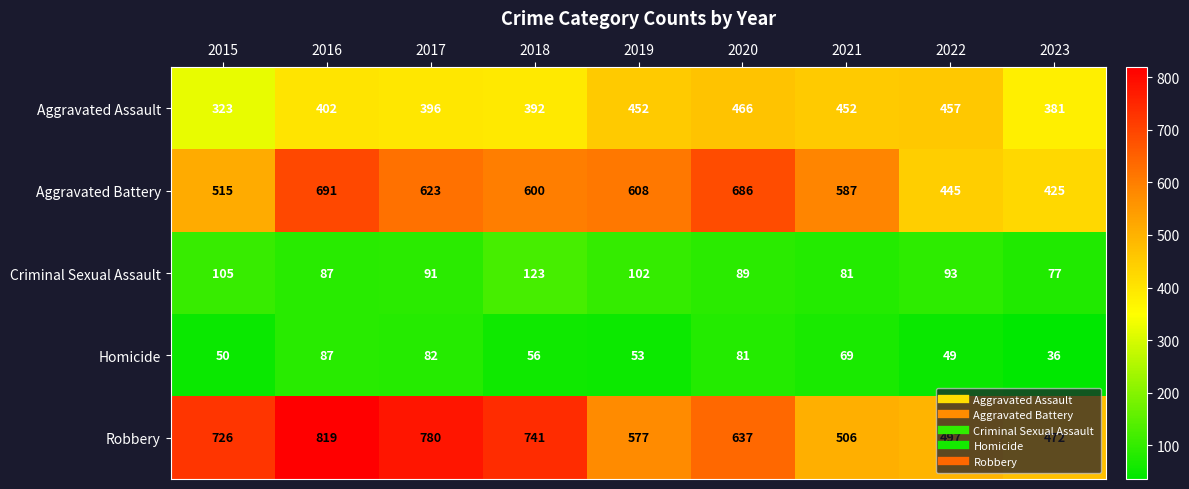

What is the difference between the Homicide values at 2020 and 2018?

25